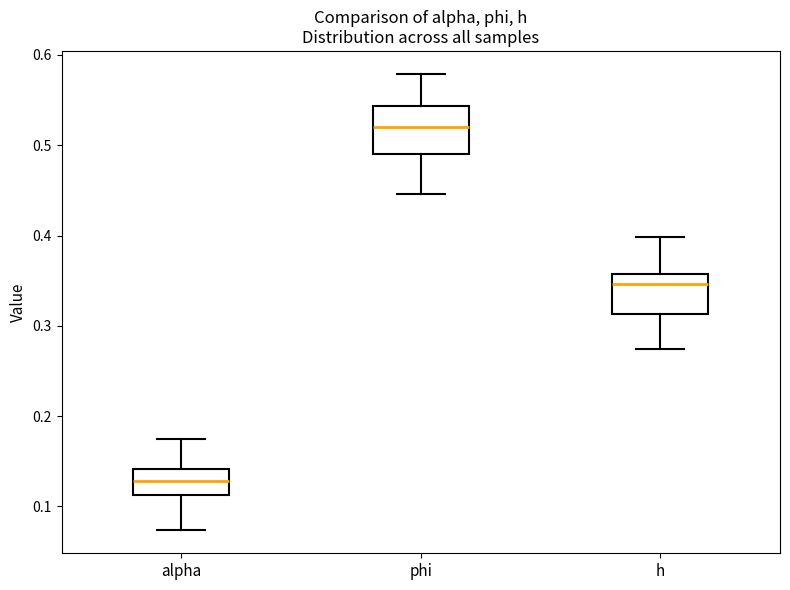

Which box's median line is the lowest?

alpha